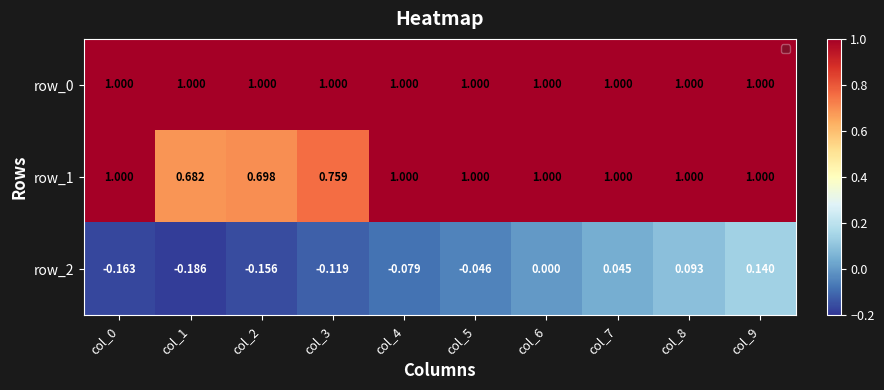

What is the average value of the row_0 series?

1.0